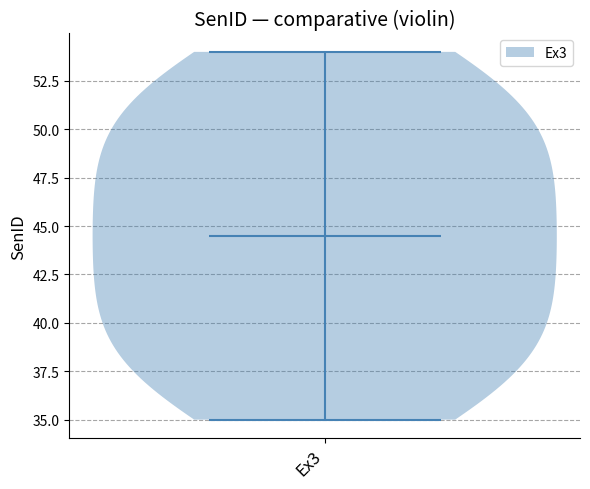

Read this violin plot against the y-axis: where its median line is, and the lowest and highest points the violin reaches. The values are not printed on the chart, so give them approximately, as read against the axis.

median line 44.5, lowest point 35.0, highest point 54.0